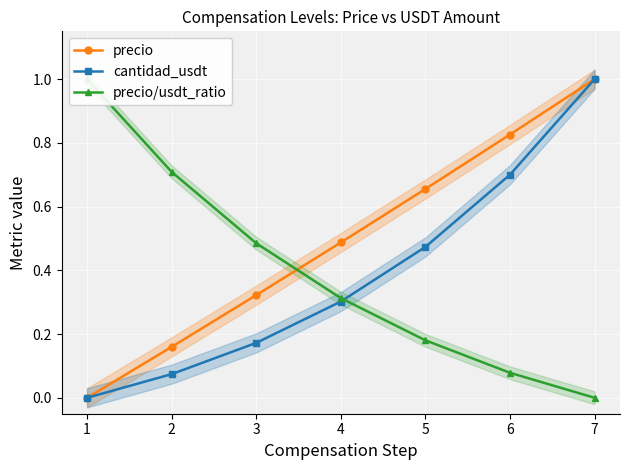

Reading left to right, what are all the values shown in this chart?

precio: 0.0	0.2	0.3	0.5	0.7	0.8	1.0
cantidad_usdt: 0.0	0.1	0.2	0.3	0.5	0.7	1.0
precio/usdt_ratio: 1.0	0.7	0.5	0.3	0.2	0.1	0.0